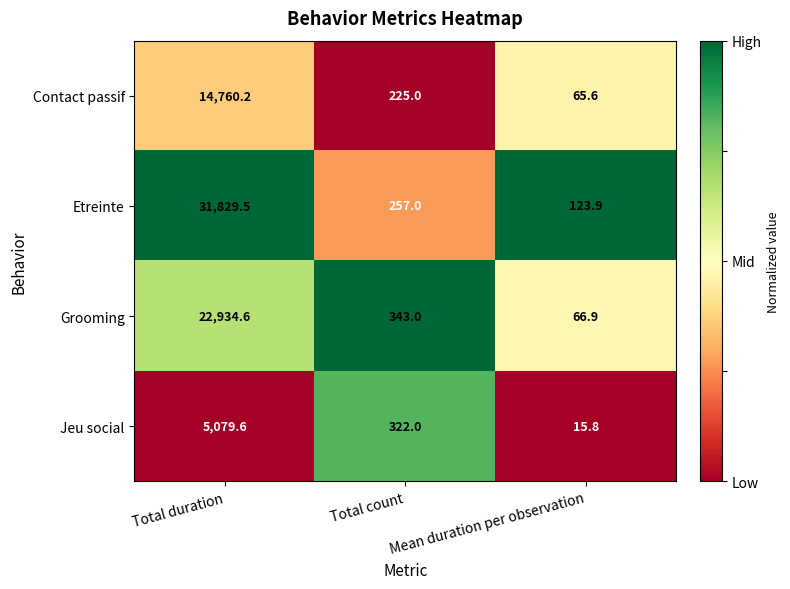

What is the approximate value of Contact passif at Total duration?

14760.2